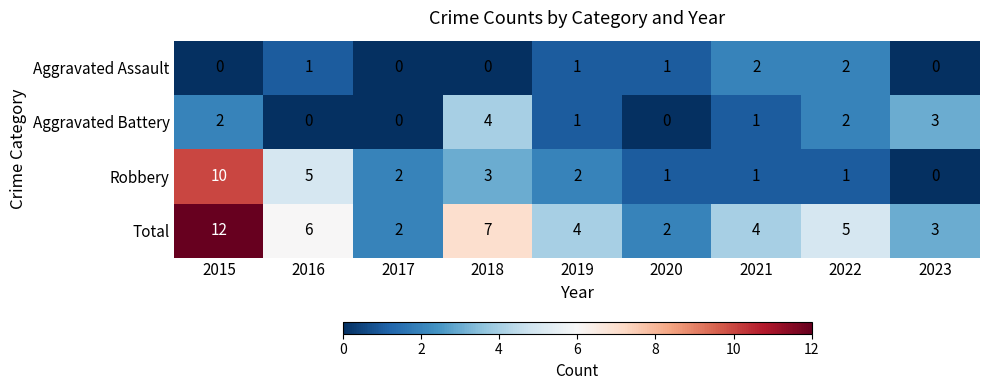

What is the total value across all series at 2017?

4